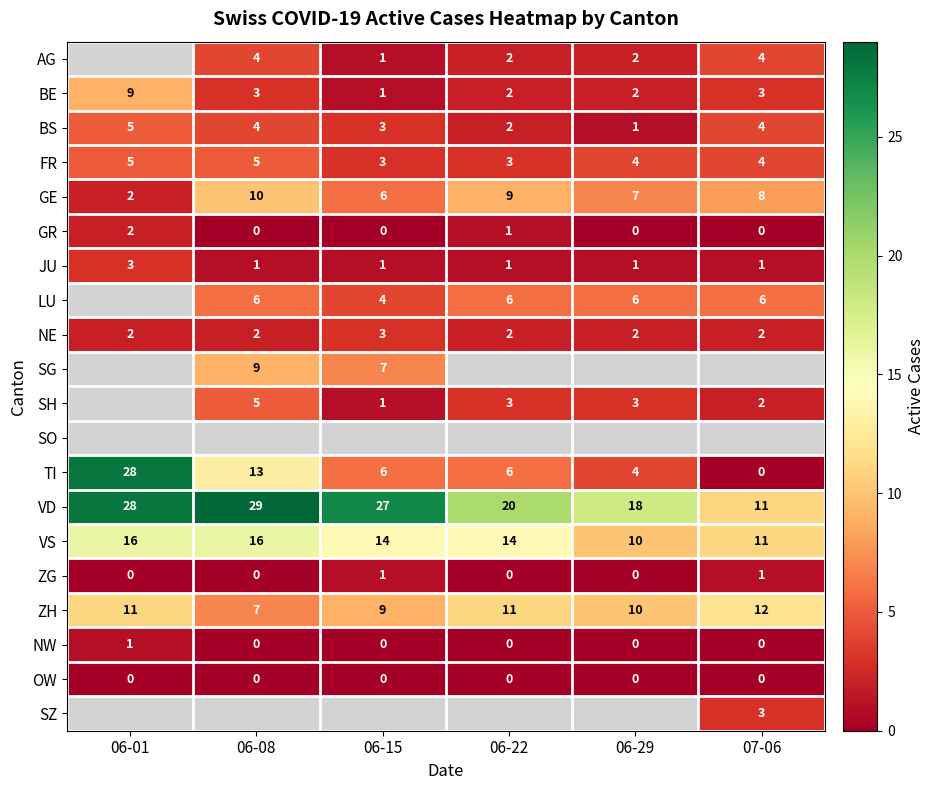

List the labels in order of VD value, largest first.

06-08, 06-01, 06-15, 06-22, 06-29, 07-06